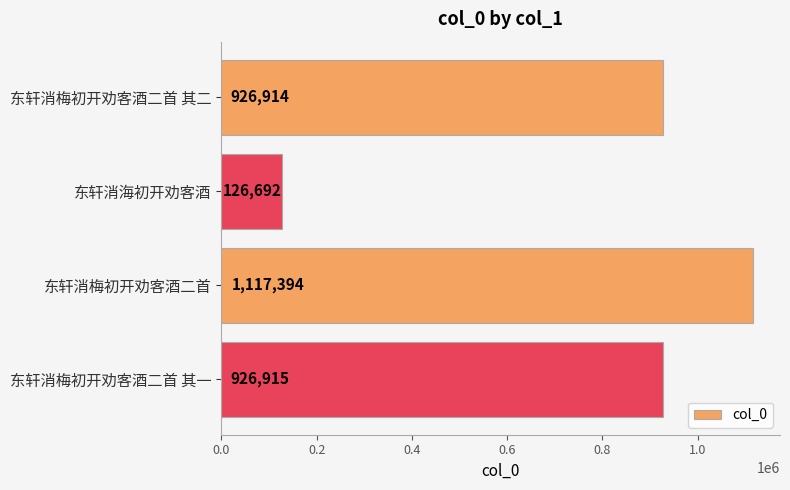

Reading top to bottom, extract all data points from this chart.

926914	126692	1117394	926915